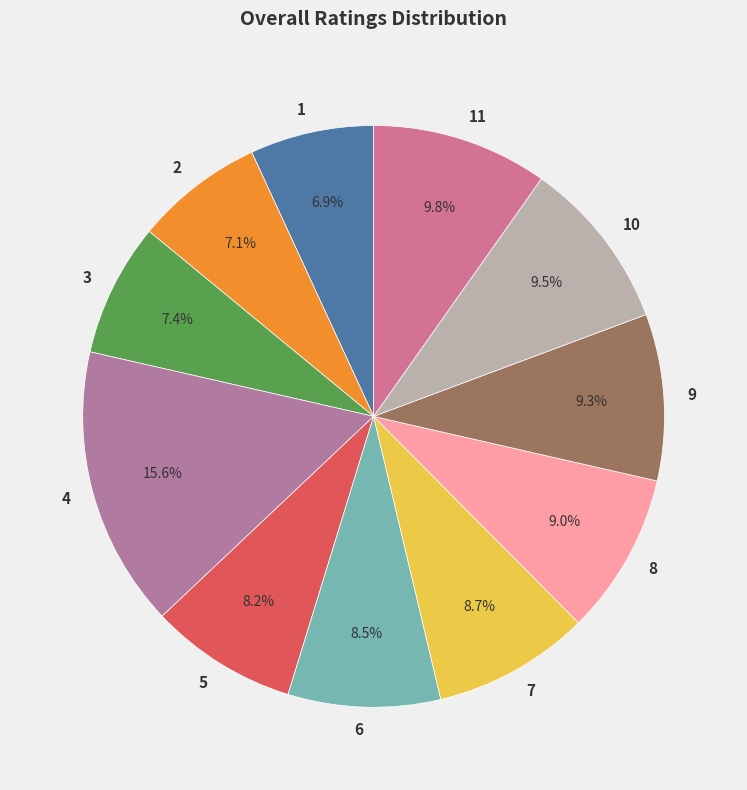

What is the largest slice in the pie chart?

4